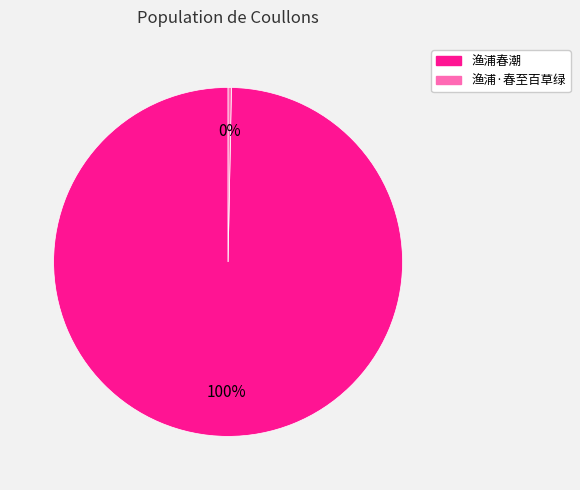

Does any single category account for the majority?

Yes